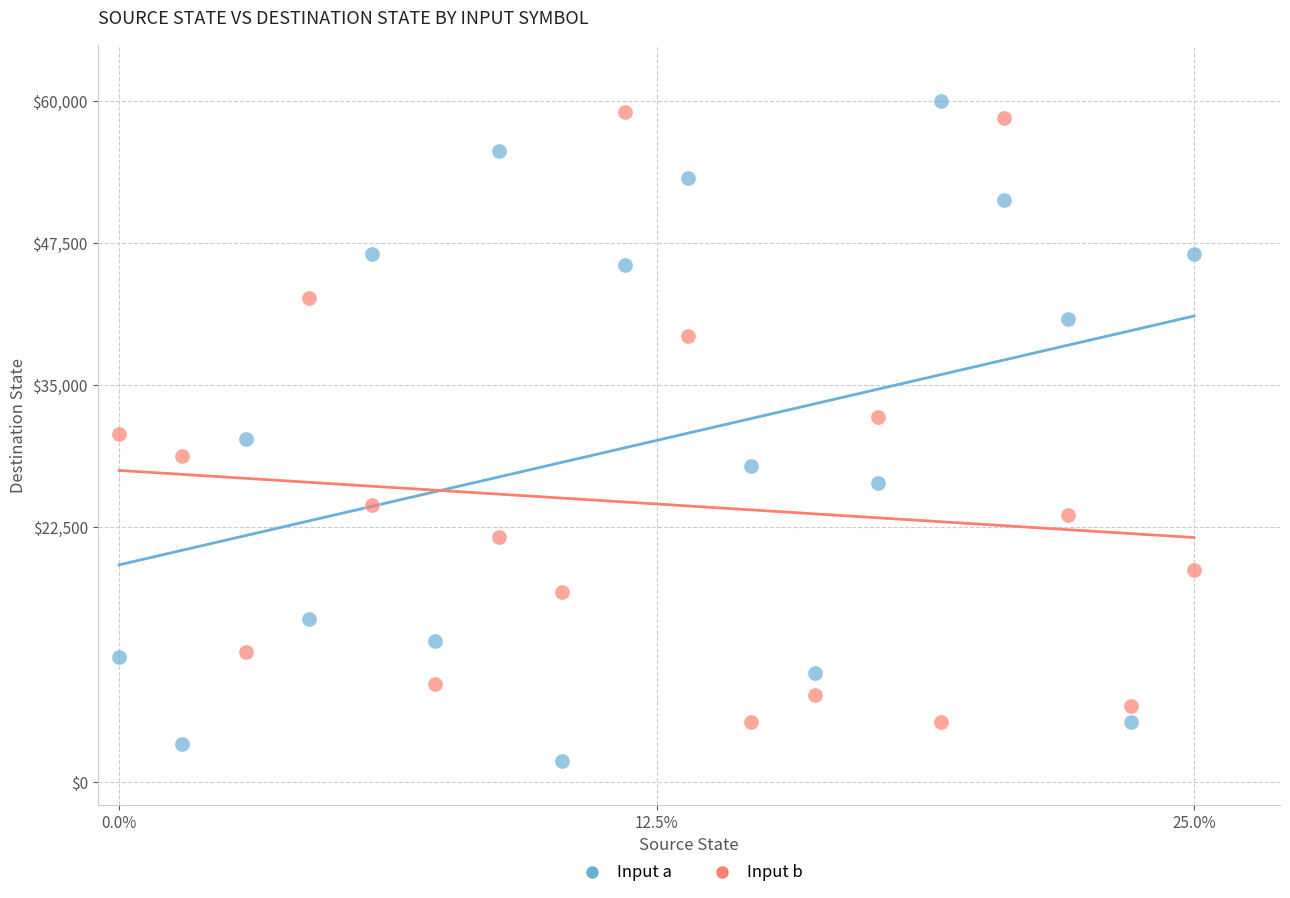

Which series contains the highest Y value?

Input a